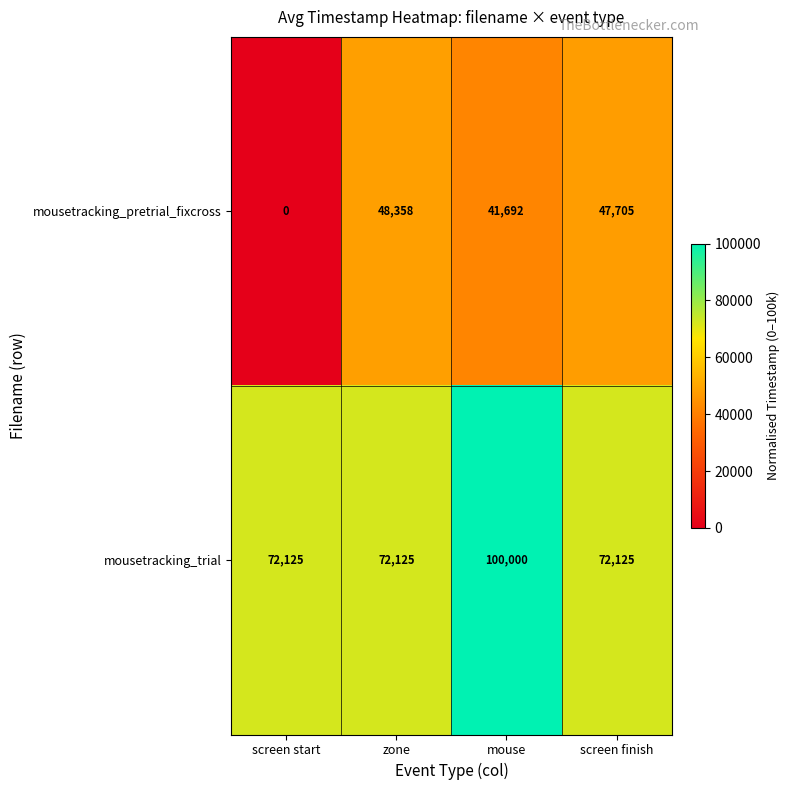

True or false: mousetracking_pretrial_fixcross has a value of 64327 at zone.

False